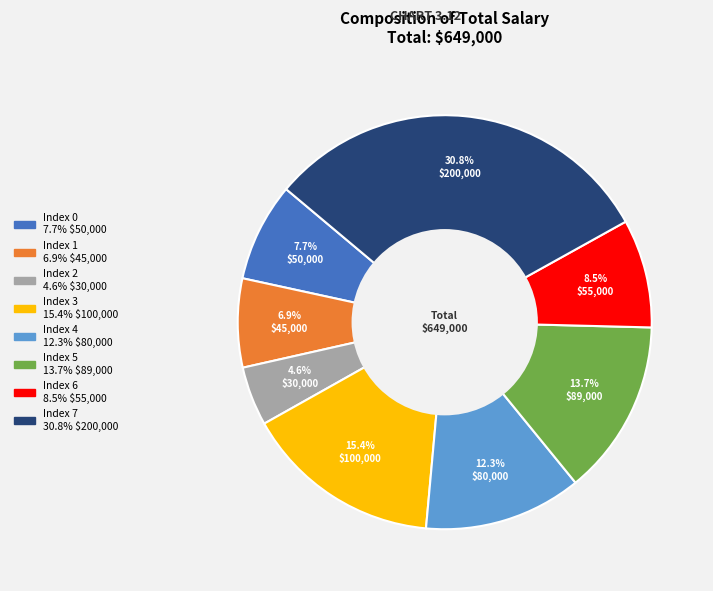

Does Index 2 represent more than half of the total?

No